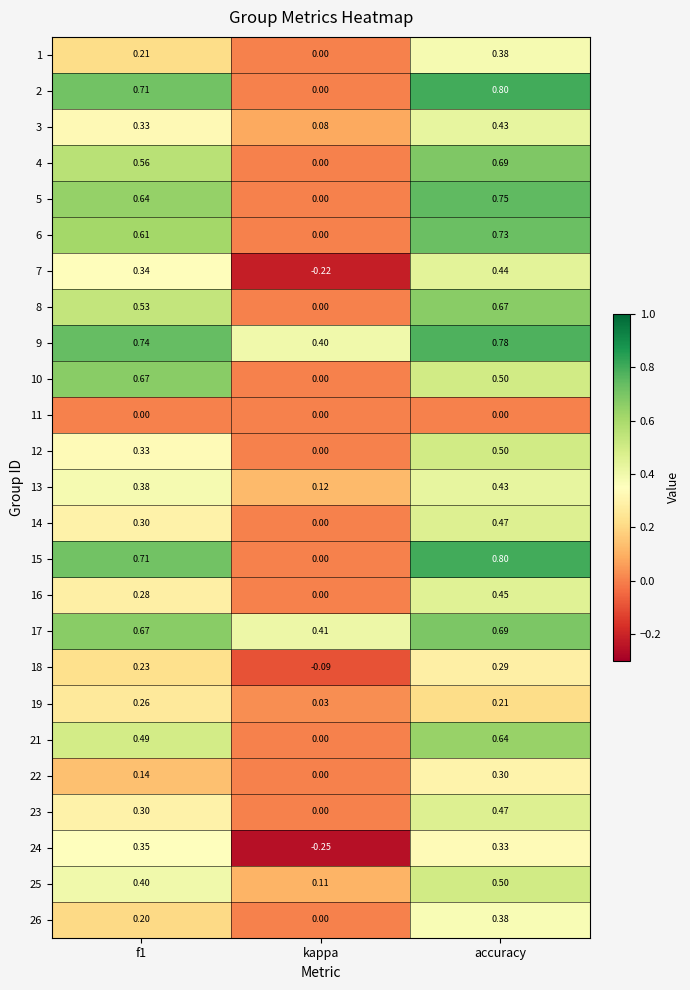

Which label corresponds to the largest value in the chart?

accuracy